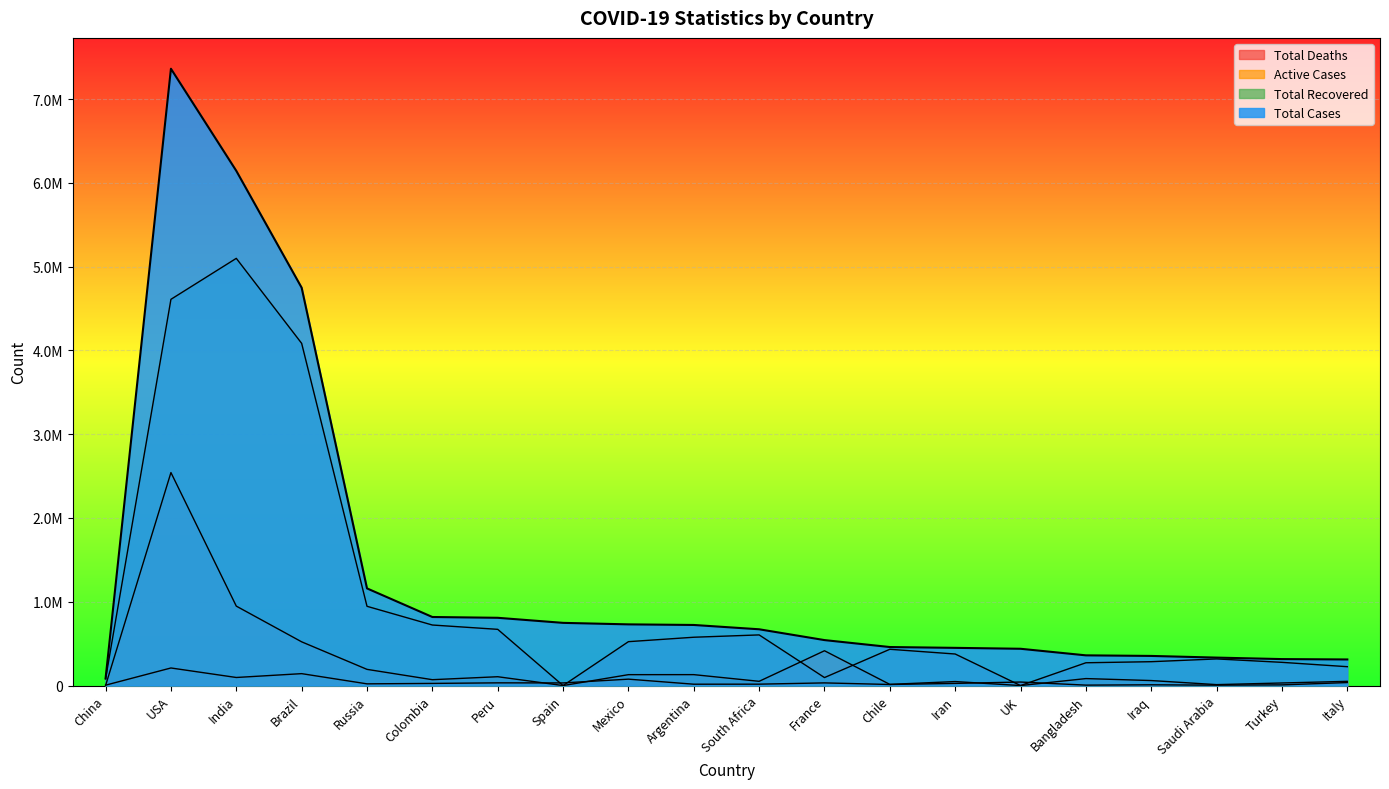

List the series in order of their overall mean, highest first.

Total Cases, Total Recovered, Active Cases, Total Deaths